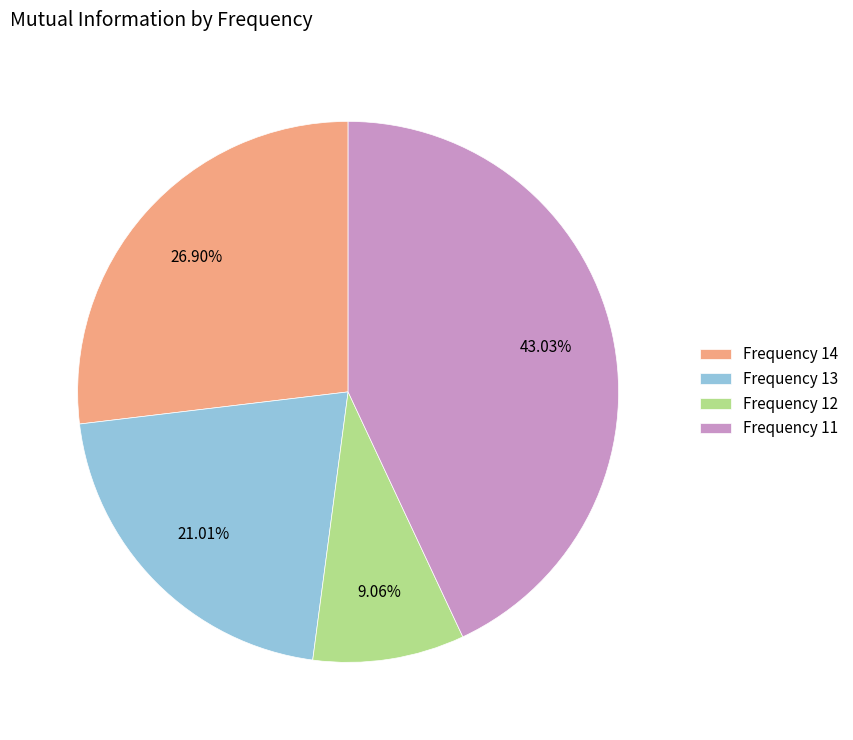

Is there a majority slice in this chart?

No